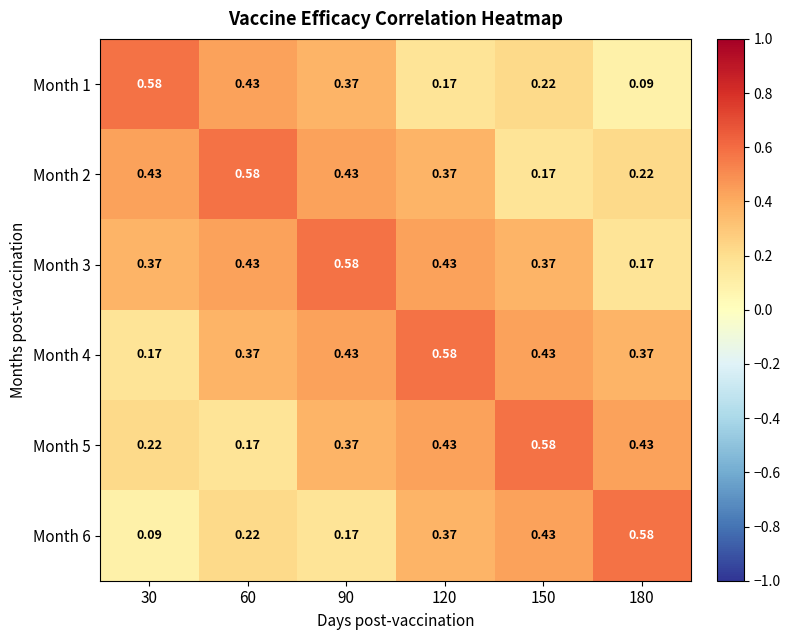

How many distinct data groups are displayed?

6